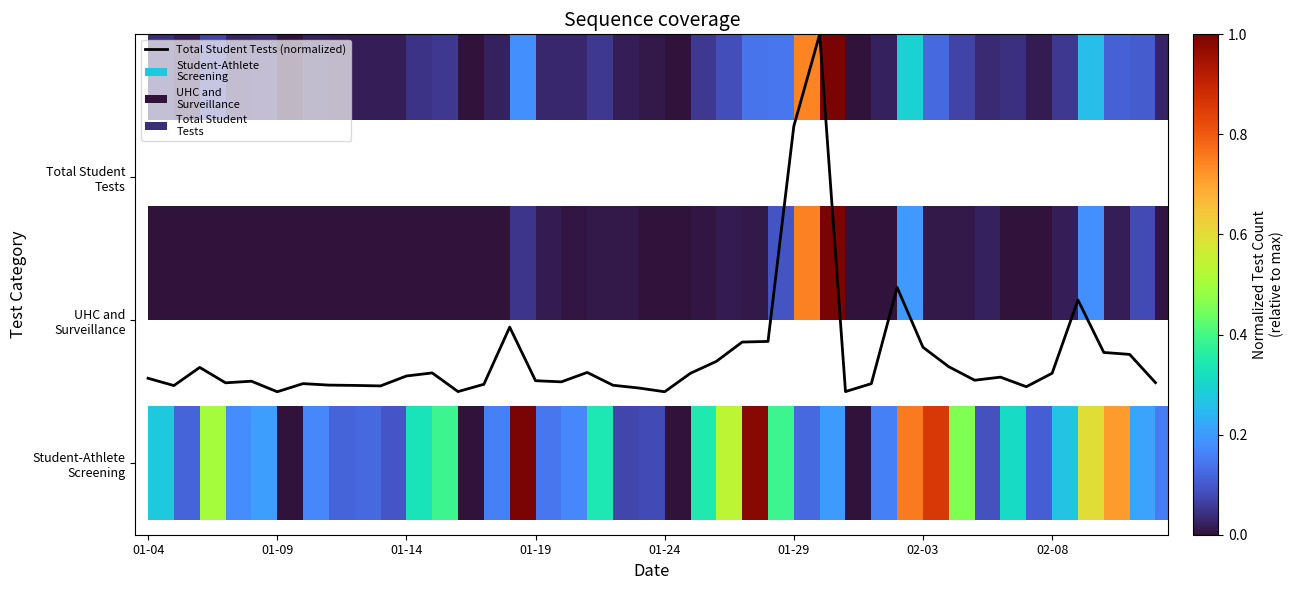

Which has a higher value, 11 or 33?

11